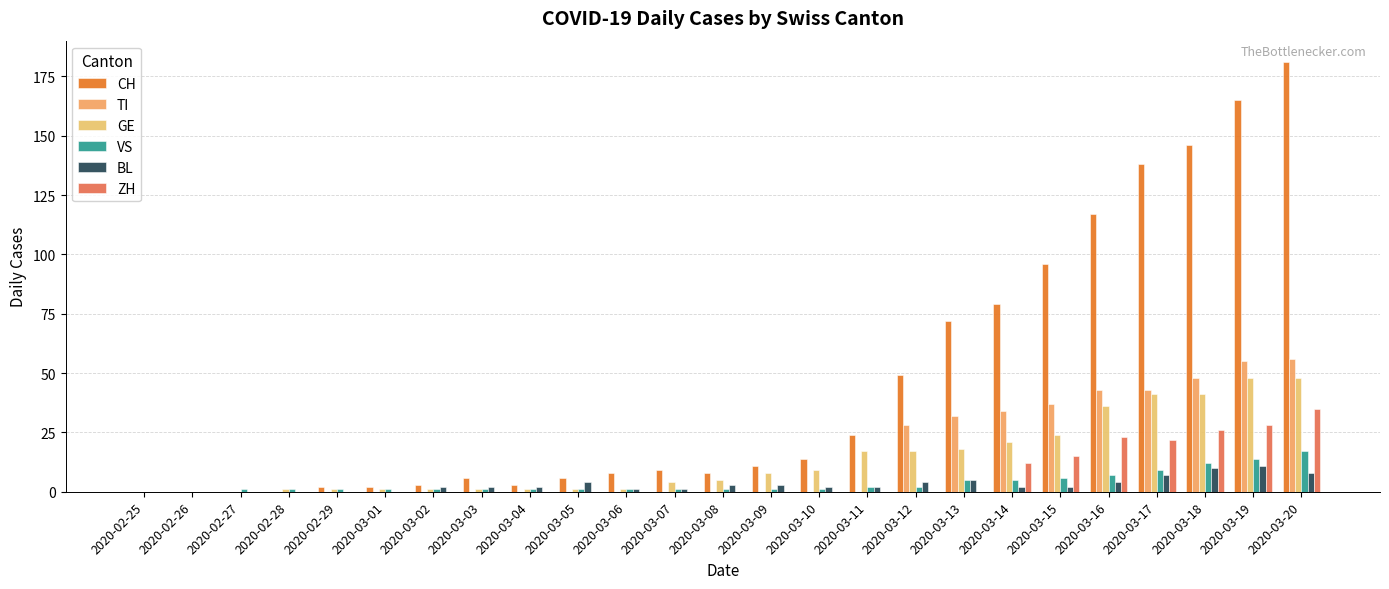

Count the number of data series in this chart.

6